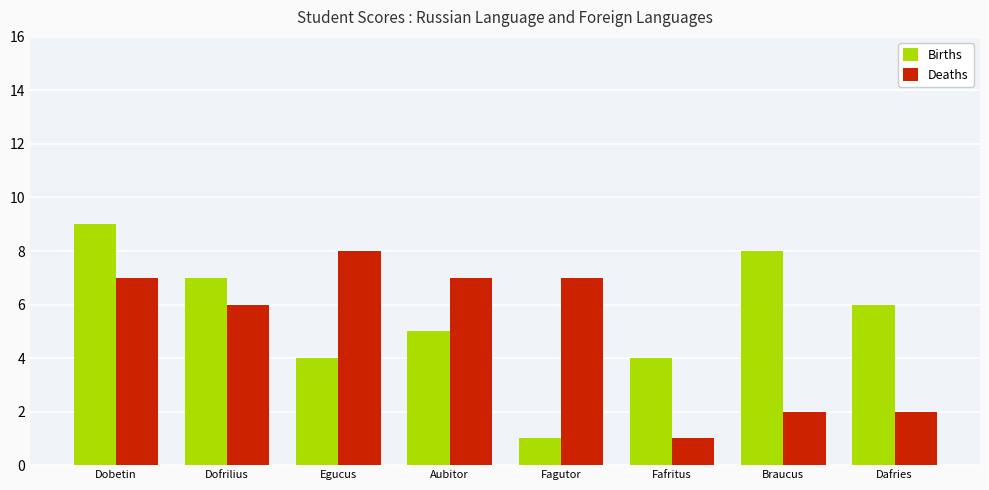

Between Aubitor and Fafritus, which series saw the biggest shift?

Deaths